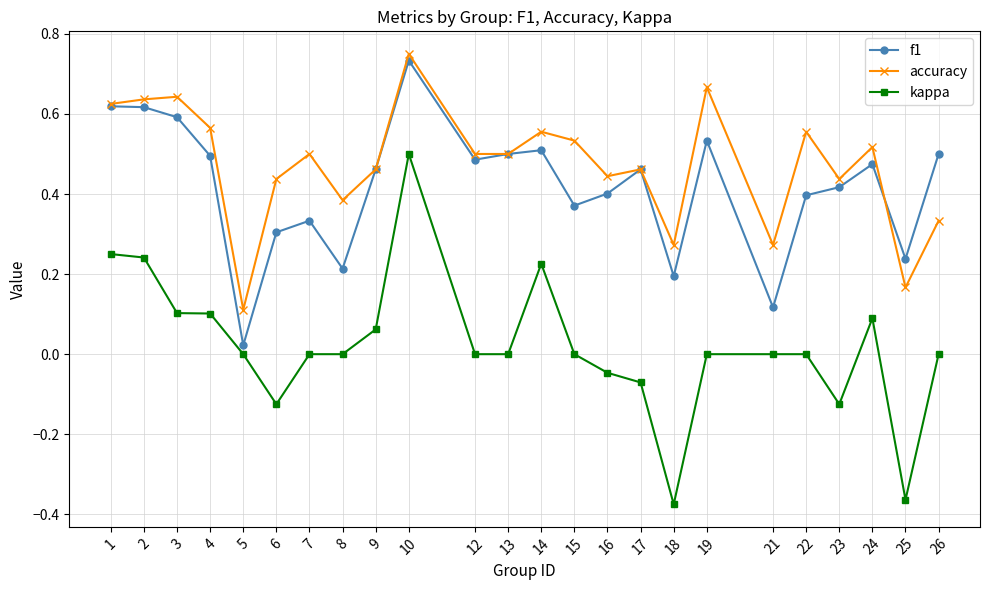

What is the sum of all f1 values?

10.0